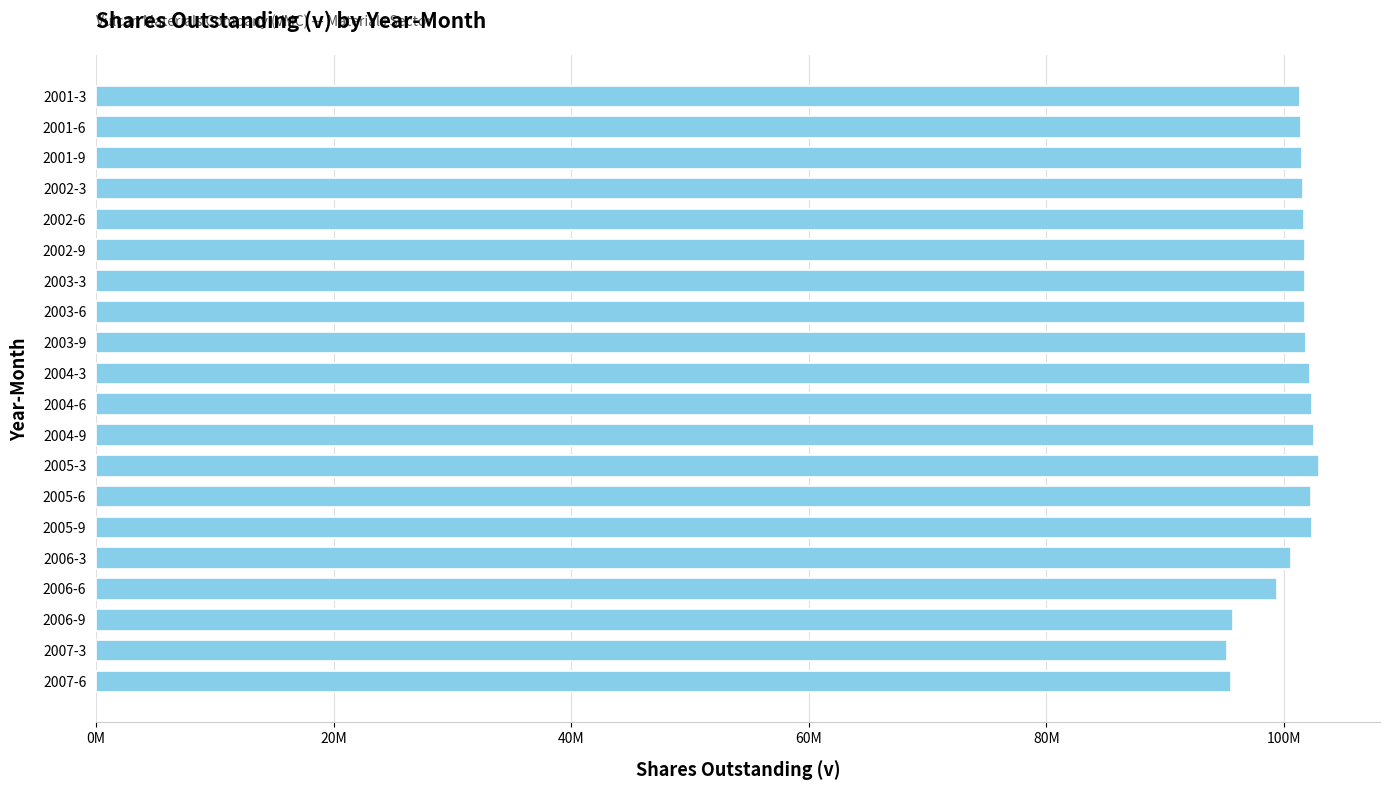

What is the difference between the maximum and minimum values?

7763000